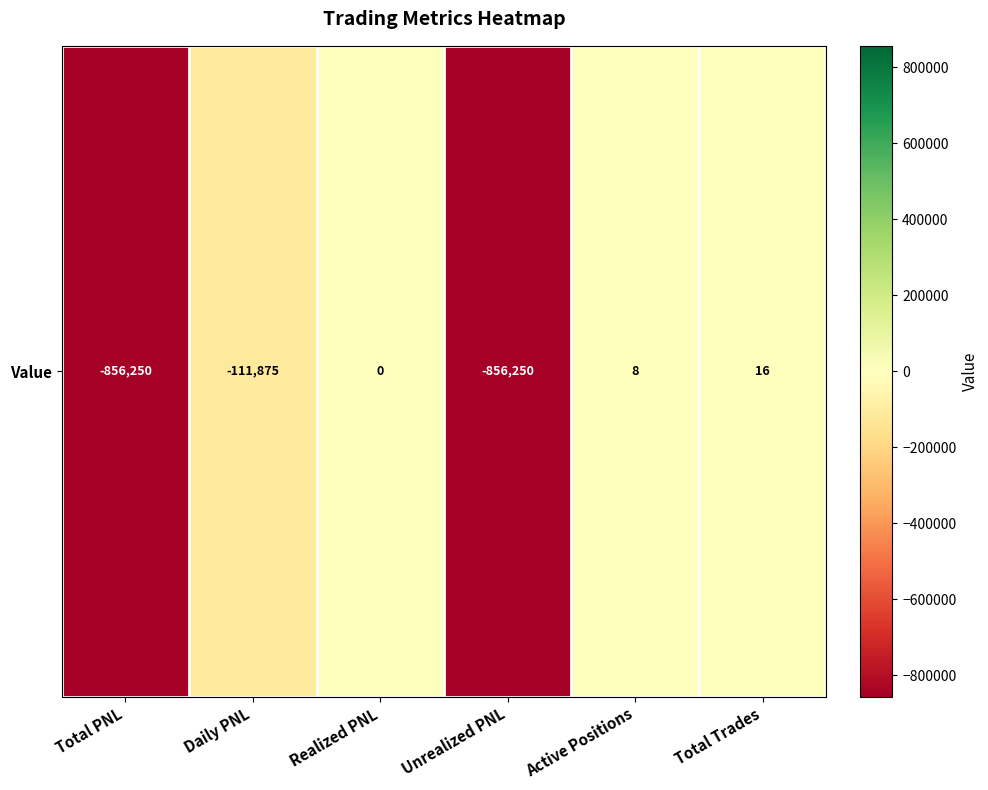

Reading left to right, extract all data points from this chart.

-856250.0	-111875.0	0.0	-856250.0	8.0	16.0